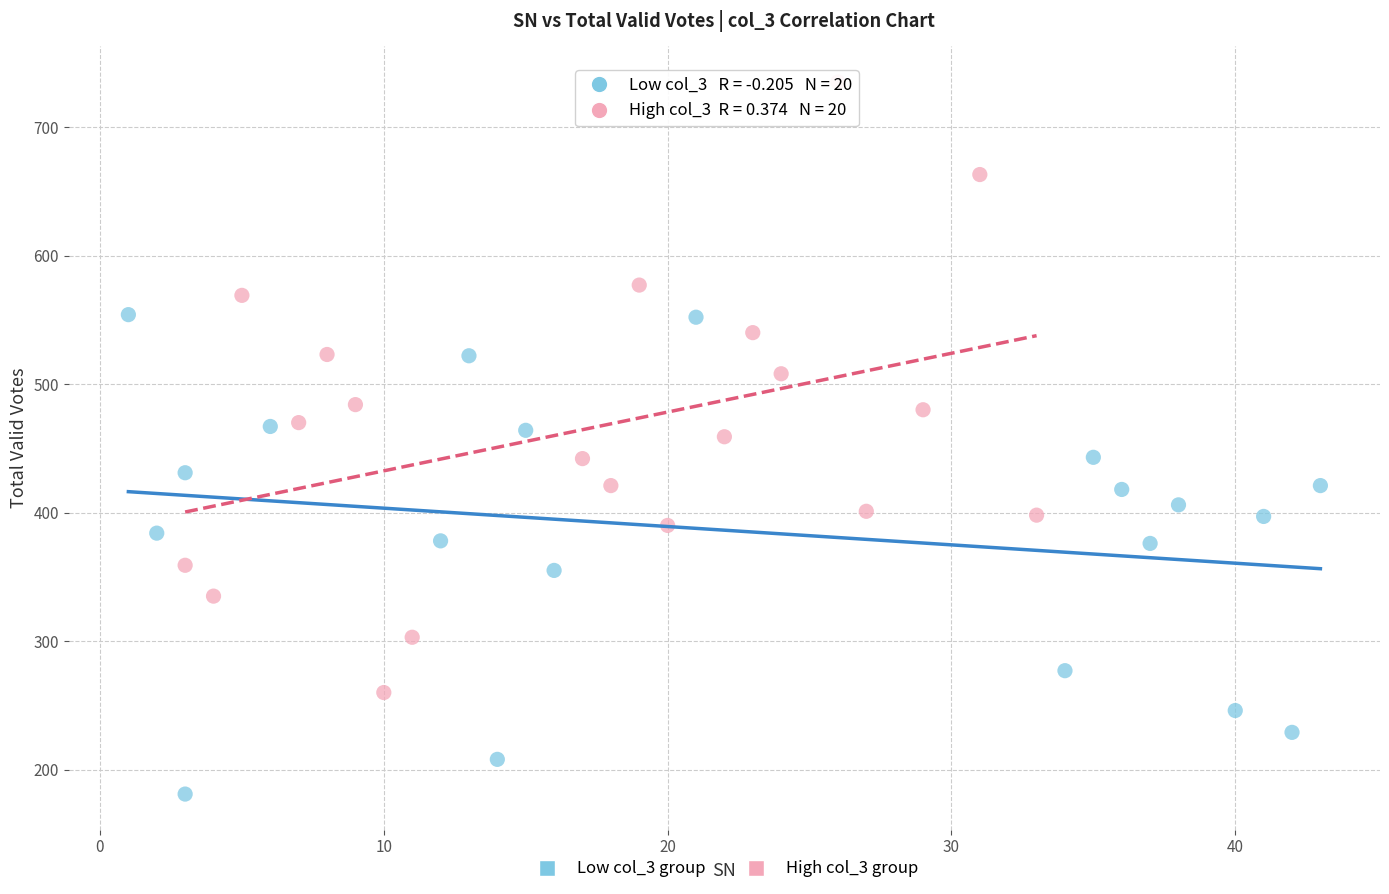

Which series has the largest Y range (max minus min)?

High col_3 group